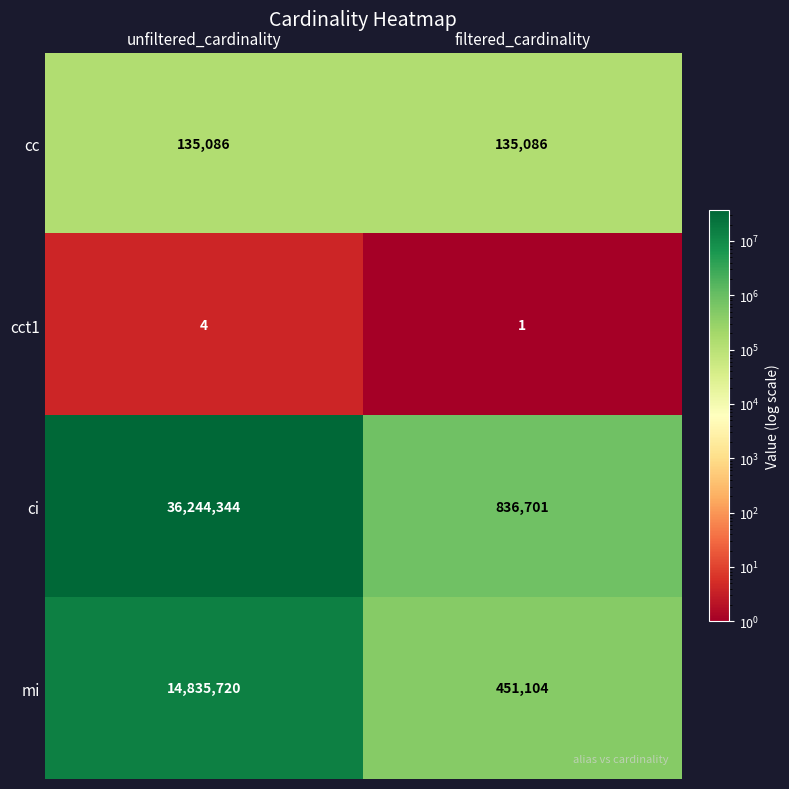

What is the sum of the cc values at unfiltered_cardinality and filtered_cardinality?

270172